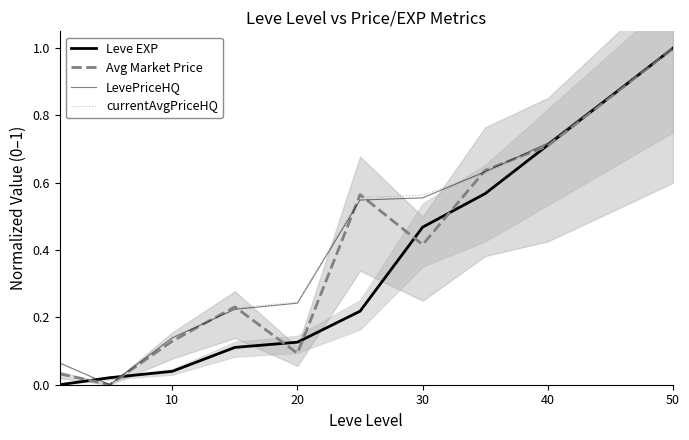

How many lines are shown in the chart?

4